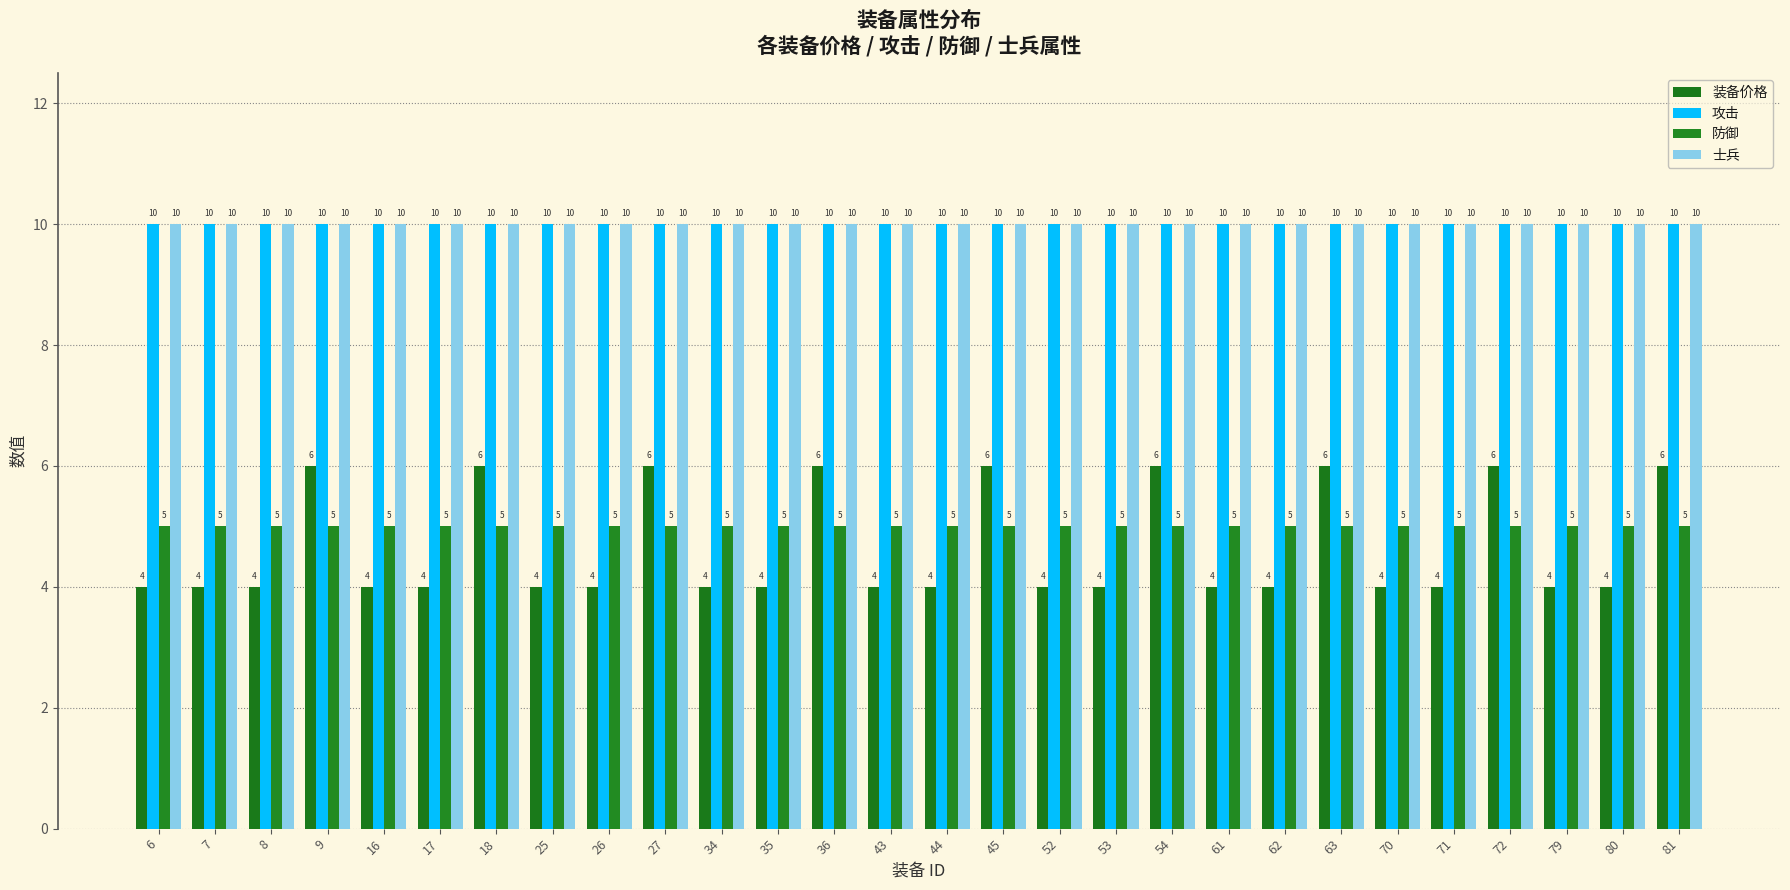

How many groups of bars are there?

28